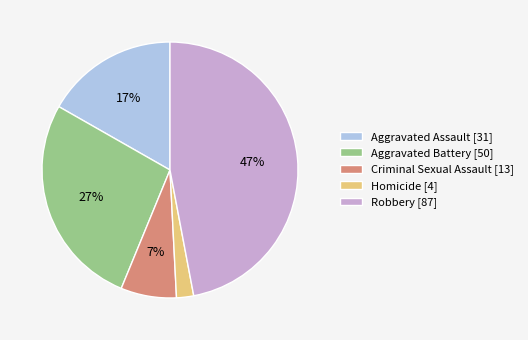

Do Homicide [4] and Criminal Sexual Assault [13] together represent more than half of the pie?

No